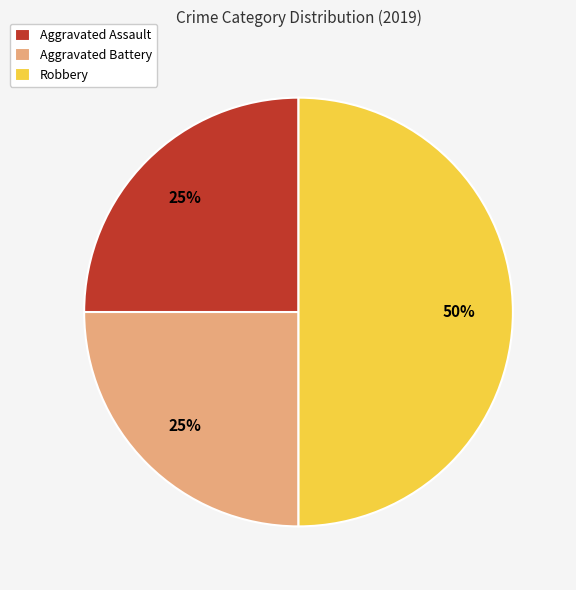

How many slices are in this pie chart?

3